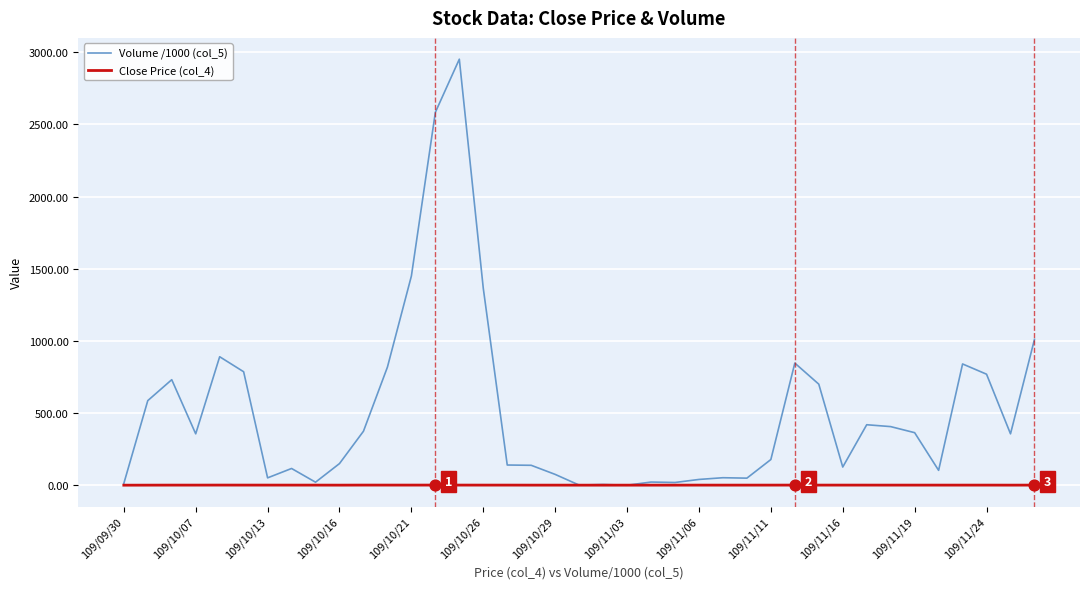

Which series has the widest spread of values?

Volume /1000 (col_5)